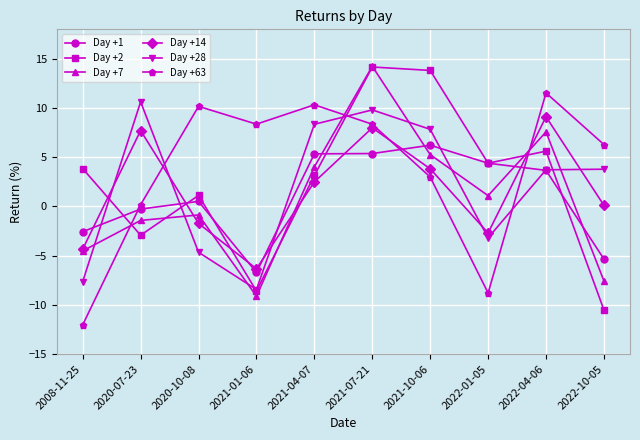

Between 2021-01-06 and 2021-04-07, which series saw the biggest shift?

Day +28